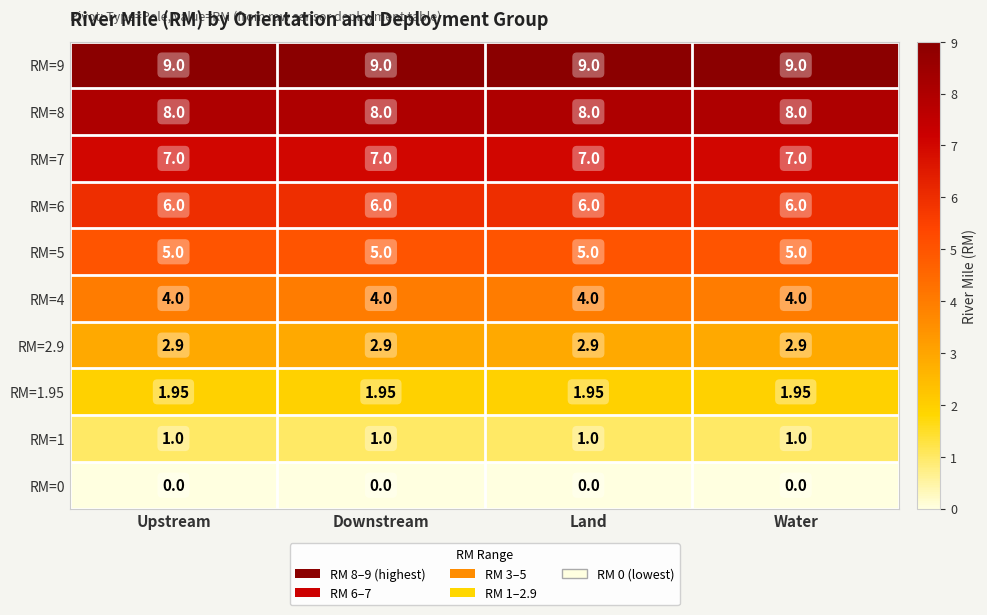

What is the total value across all series at Downstream?

44.9